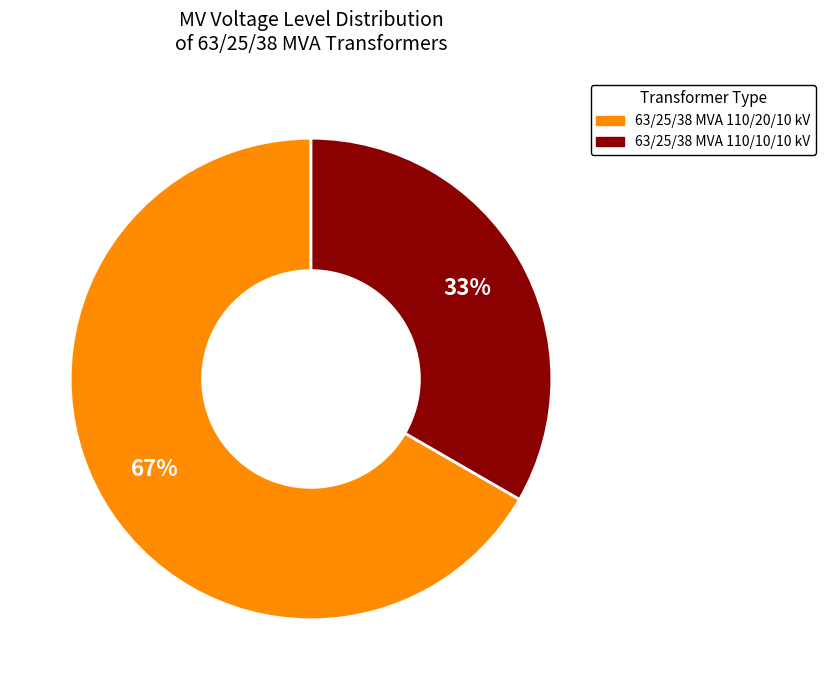

To the nearest percent, what is the average slice percentage?

50%